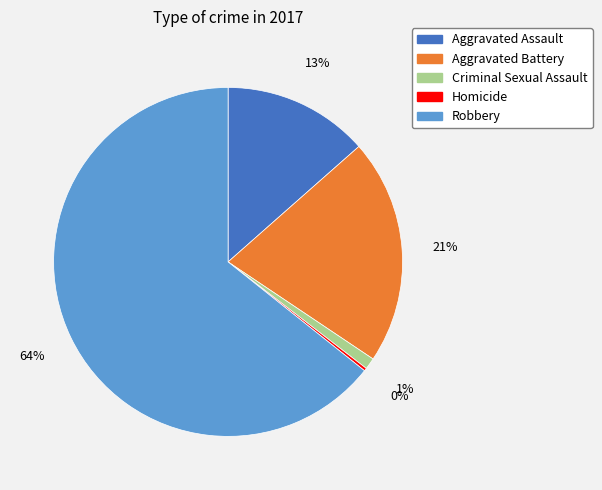

Is the sum of Aggravated Assault and Aggravated Battery greater than half?

No